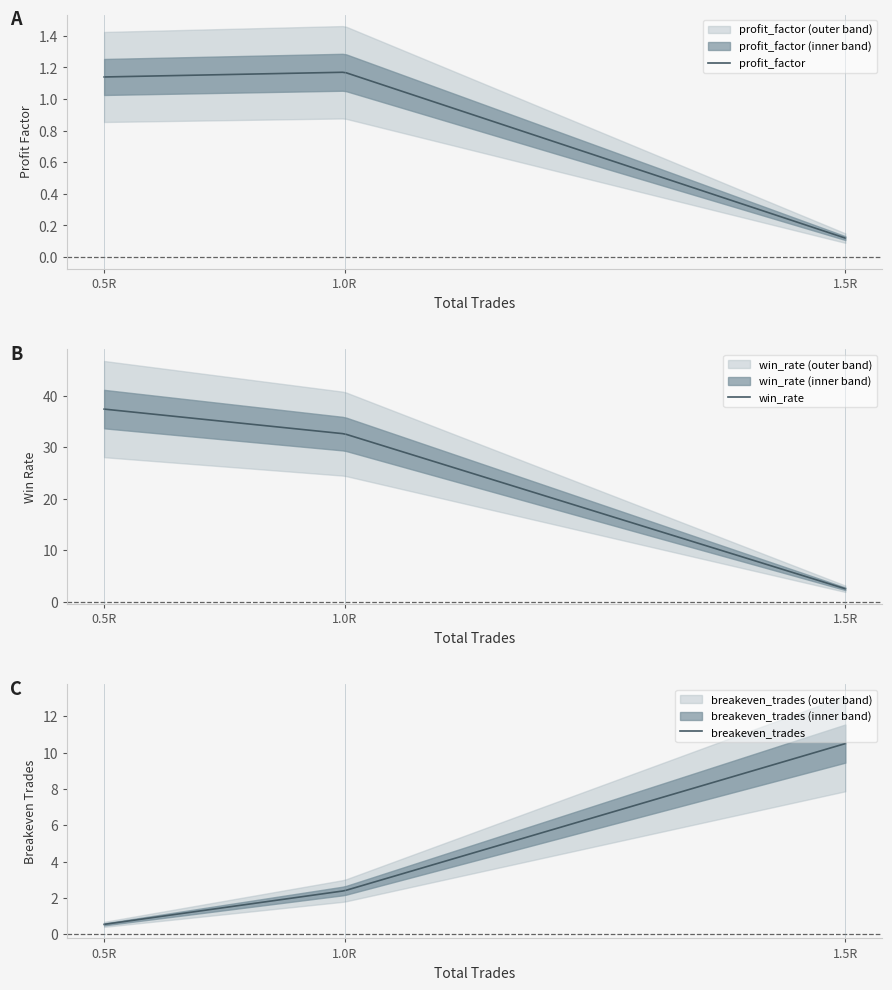

What is the label of the 2nd point from the left?

1.0R